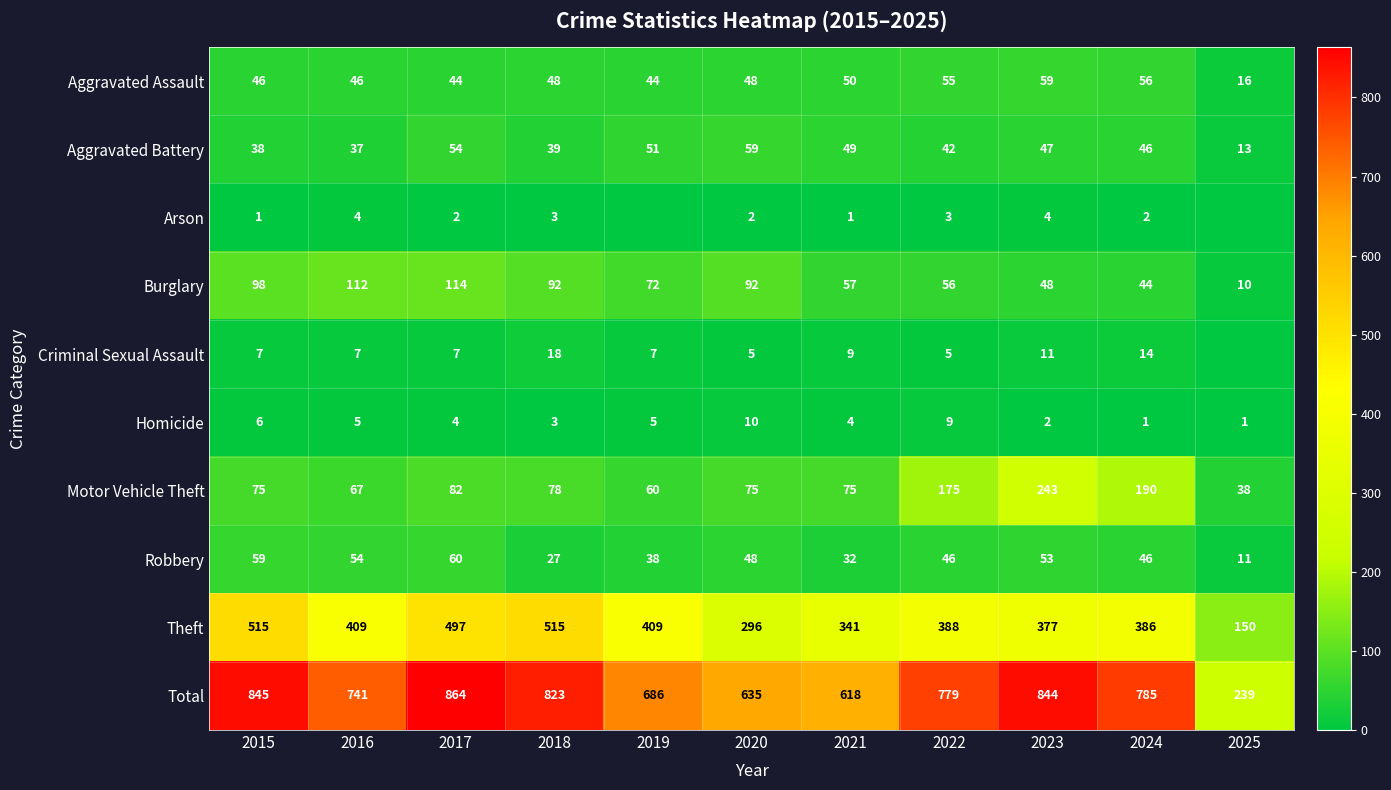

What is the total value across all series at 2024?

1570